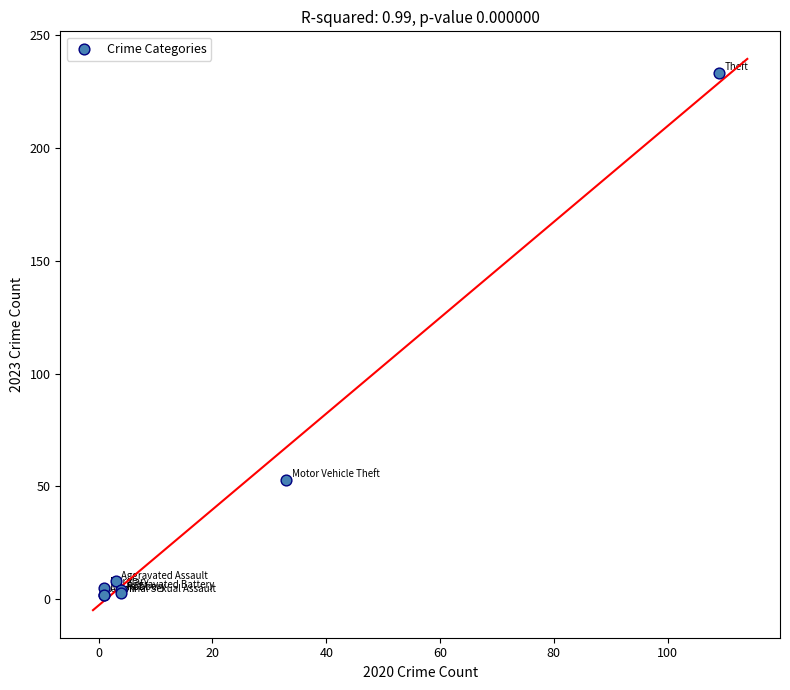

What Y value in the scatter plot is closest to 117?

53